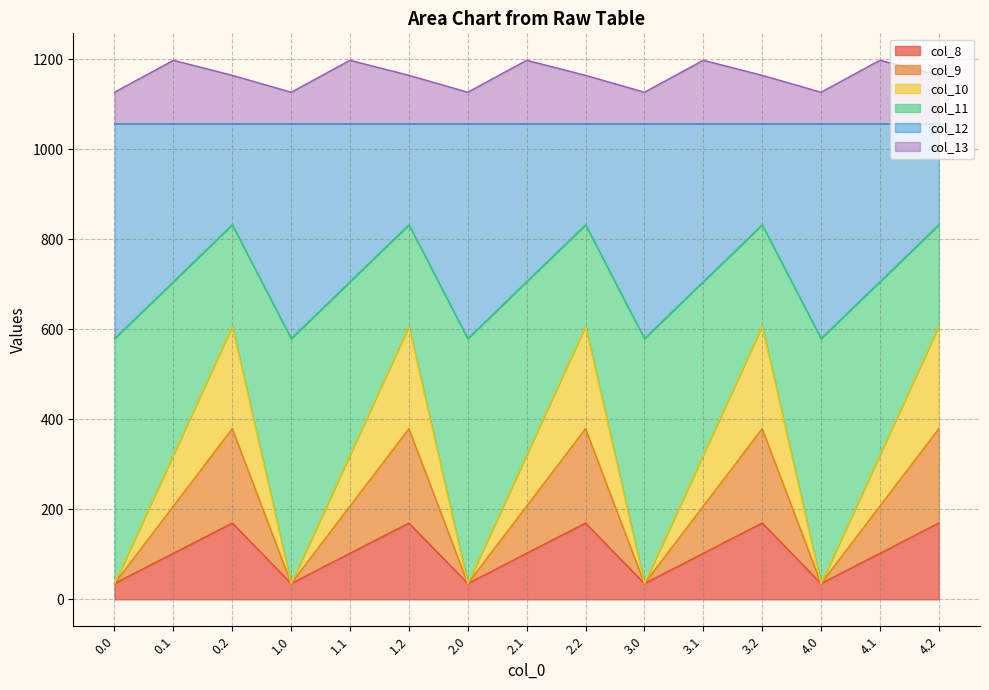

In col_10, how many points are lower than both neighbors (excluding endpoints)?

4